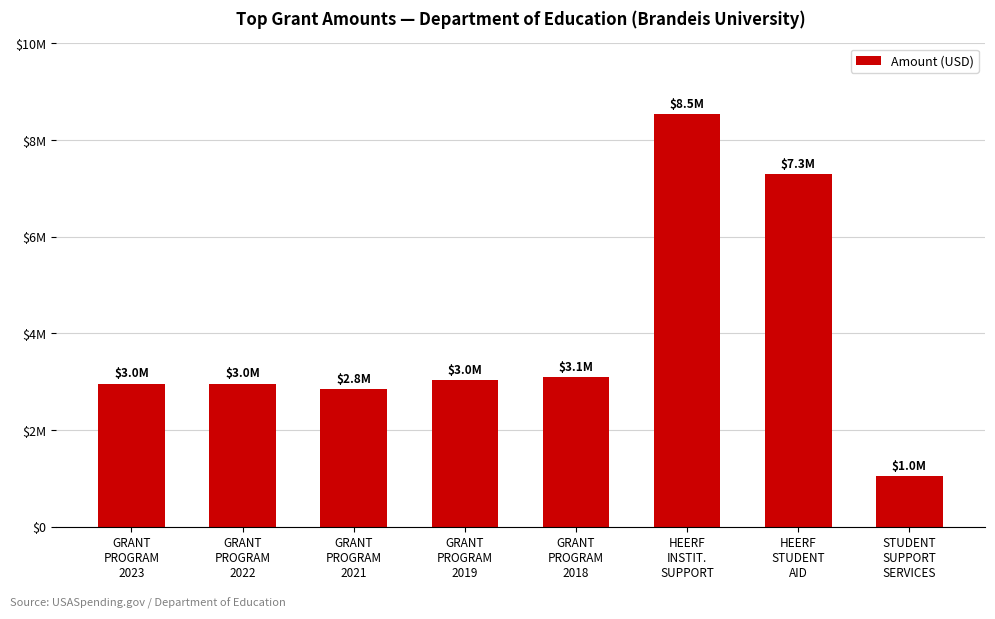

Does the chart contain any negative values?

No